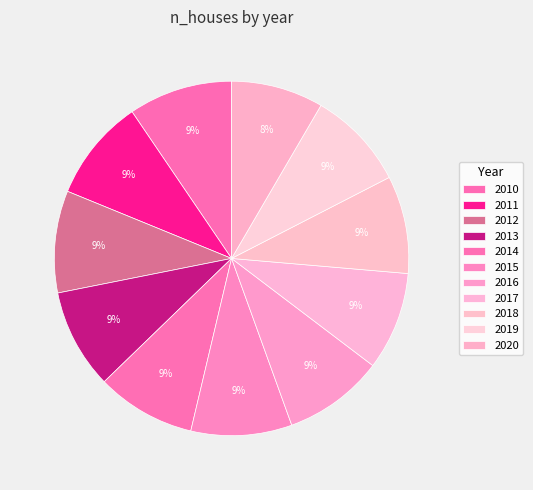

To the nearest percent, what is the average slice percentage?

9%